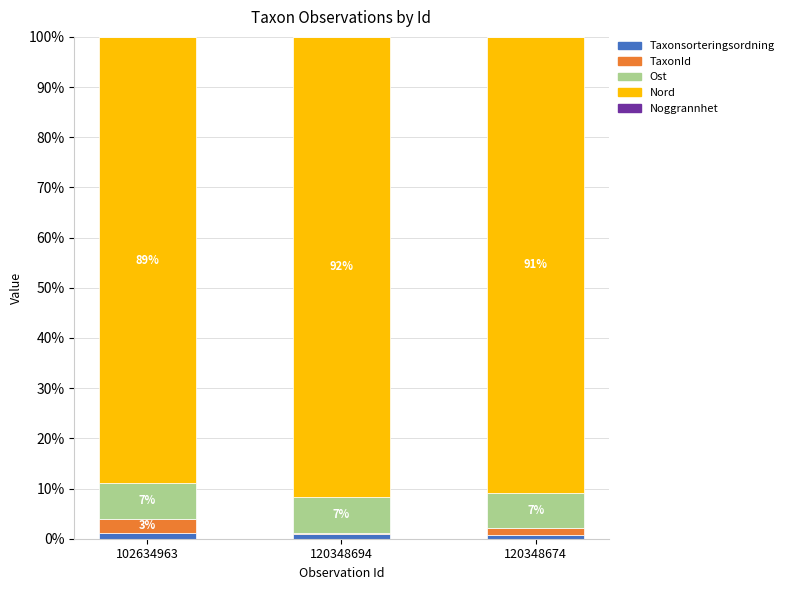

The Taxonsorteringsordning series shows 0.2 at 120348674. True or false?

False